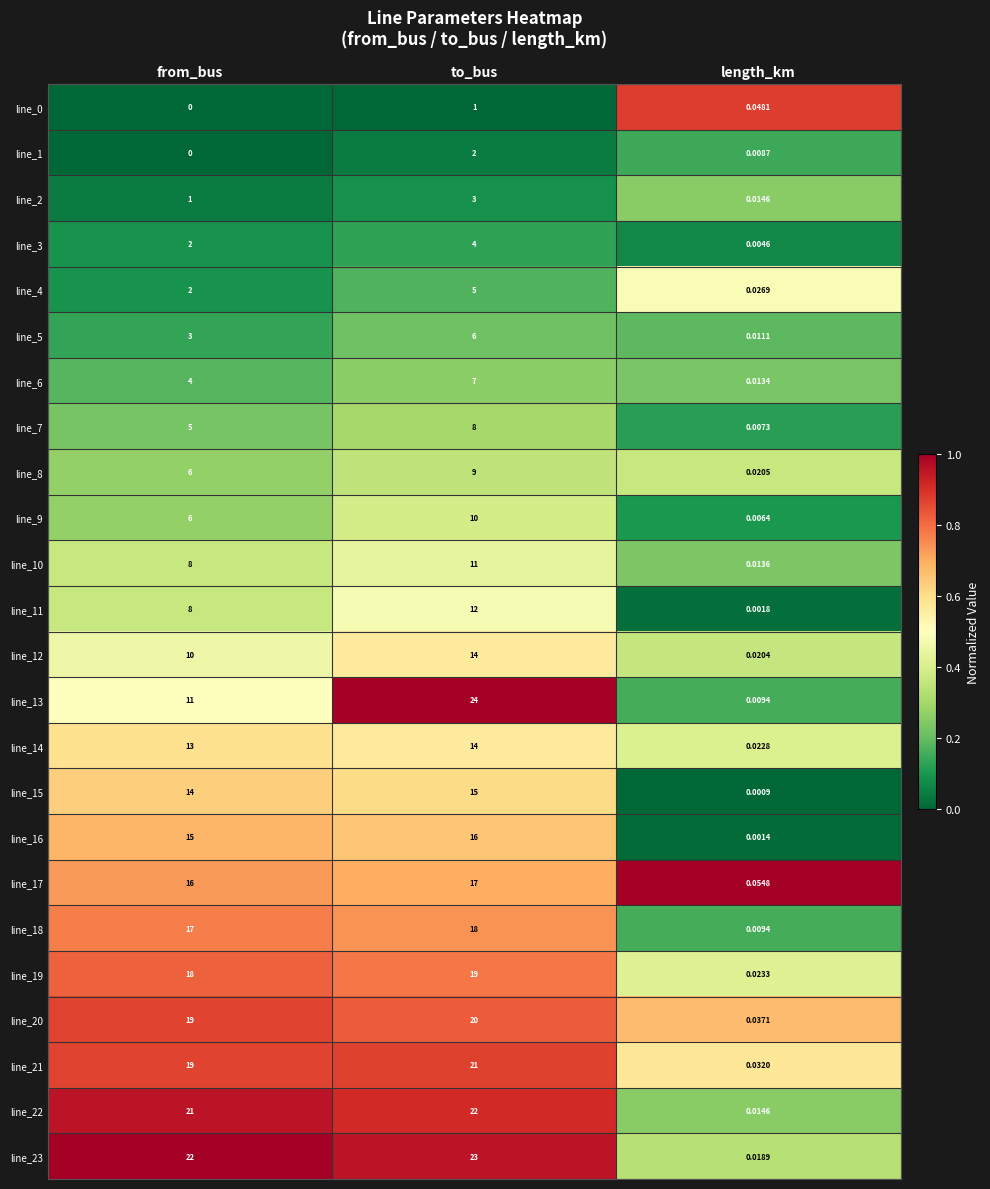

What is the total value across all series at length_km?

0.4